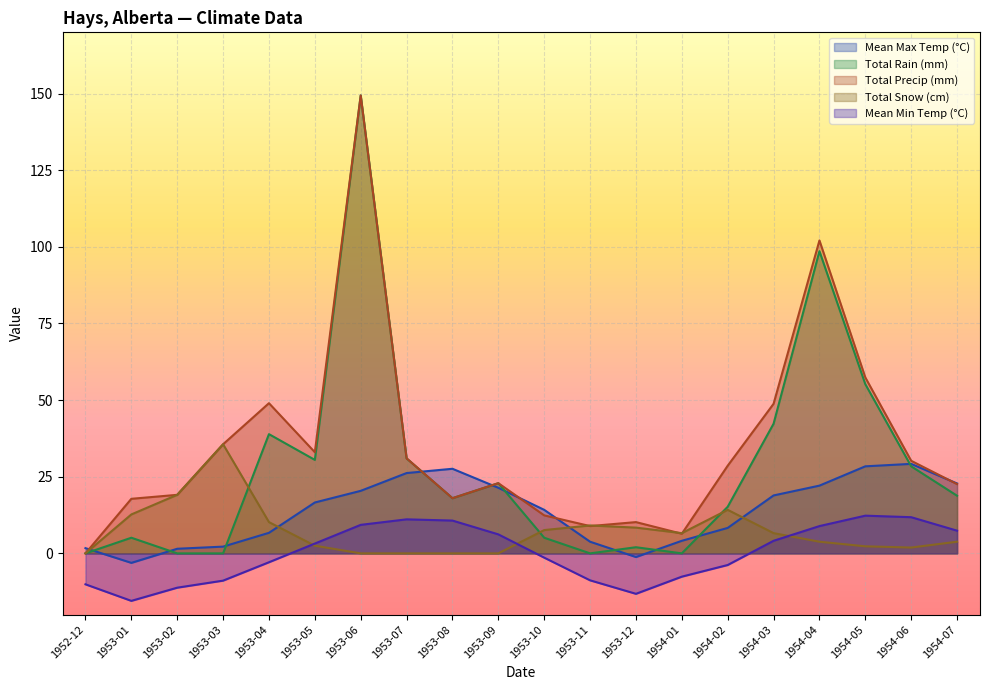

At 1953-04, list the series in order from smallest to largest.

Mean Min Temp (°C), Mean Max Temp (°C), Total Snow (cm), Total Rain (mm), Total Precip (mm)